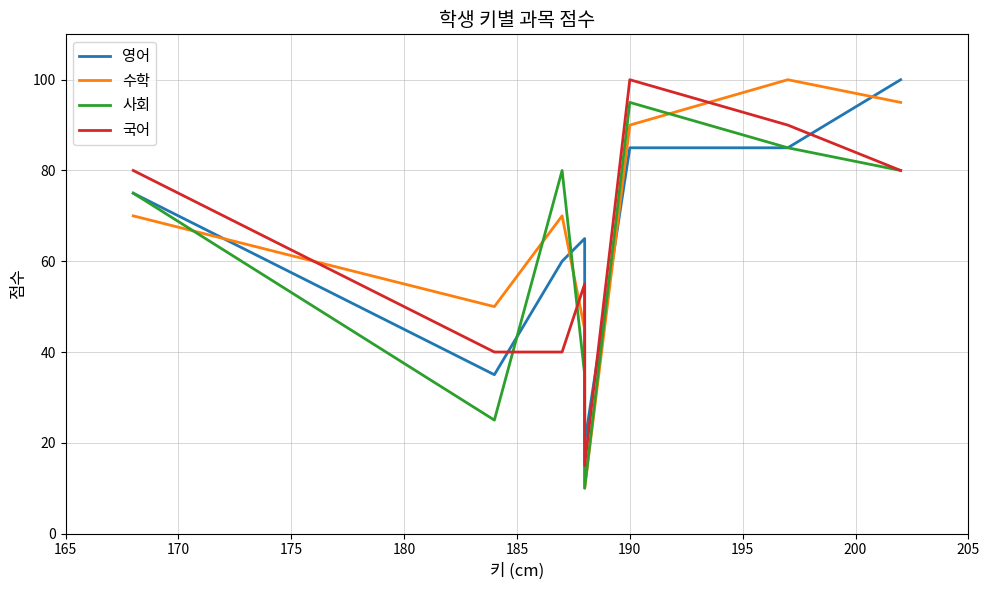

Does the chart display data point markers on the line(s)?

No